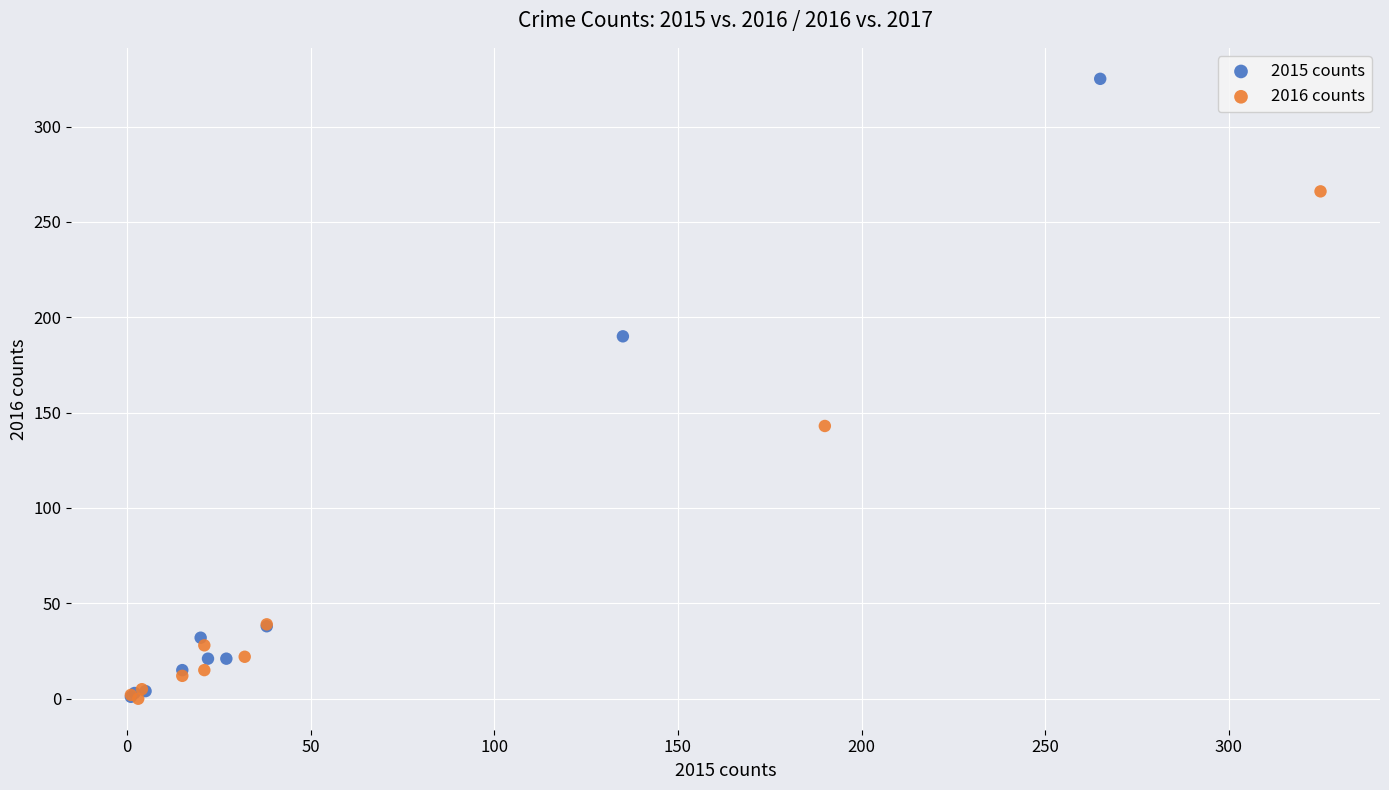

Which series reaches the maximum Y coordinate?

2015 counts